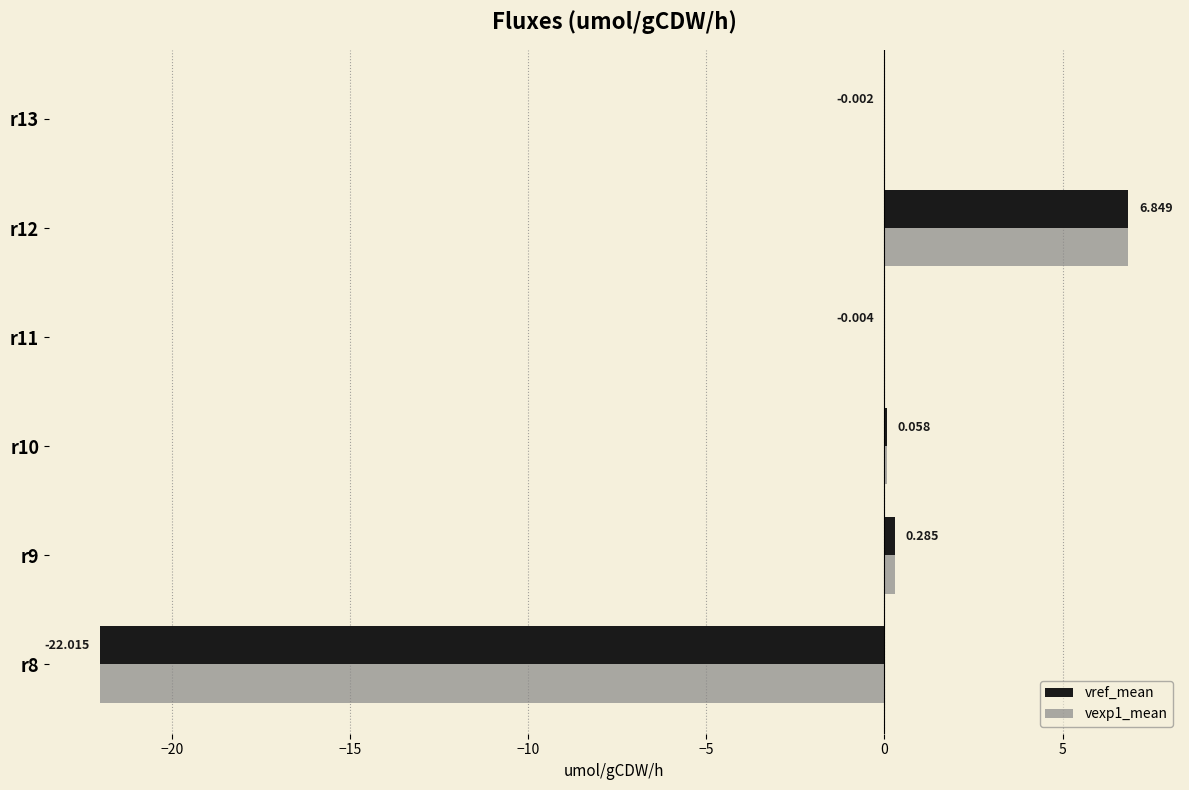

Count the number of data series in this chart.

2